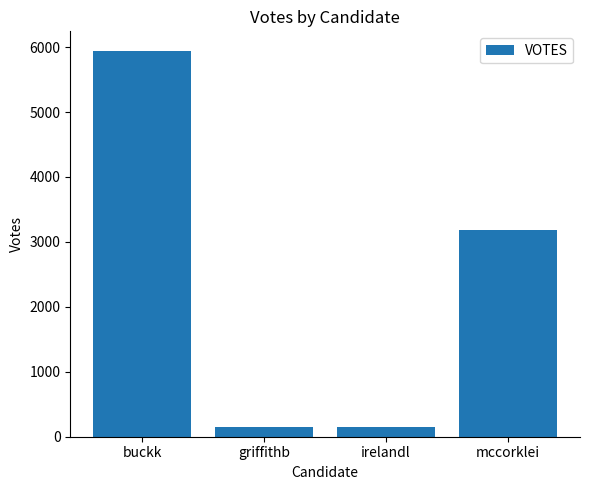

What is the value of the 2nd bar from the left?

153